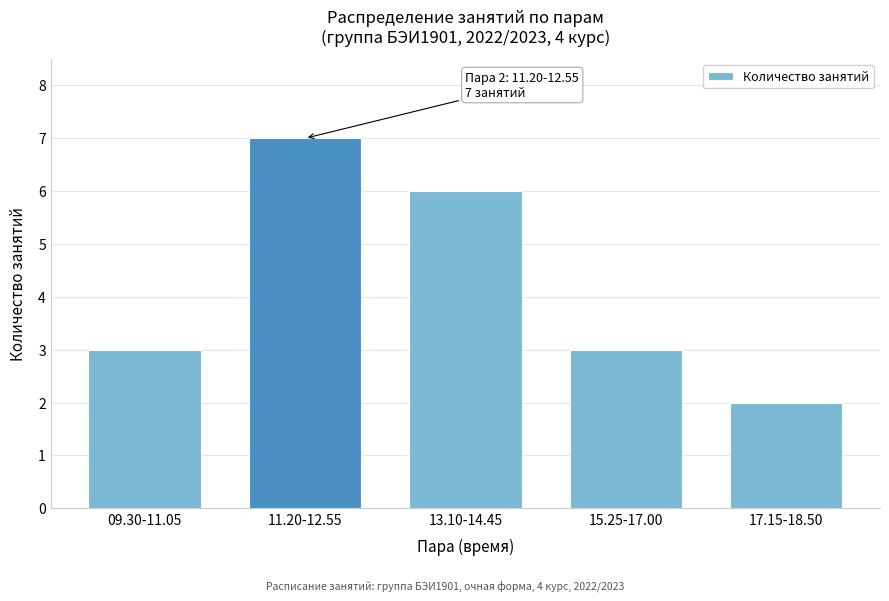

Reading right to left, list all the values displayed in this chart.

2	3	6	7	3